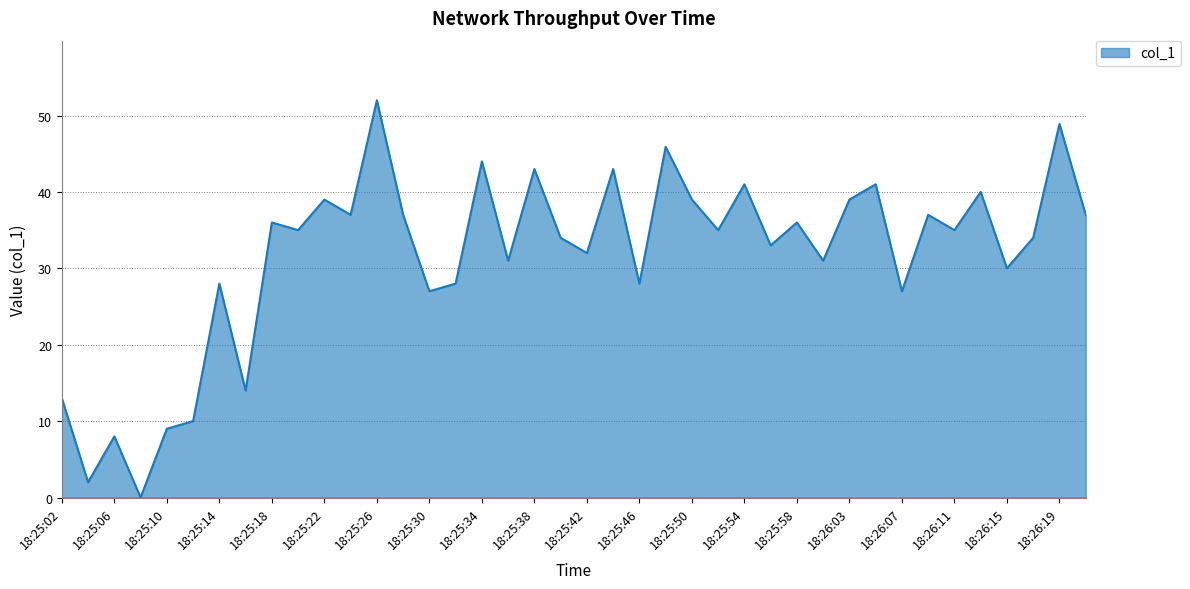

Reading right to left, extract all data points from this chart.

37.0	48.9	34.0	30.0	40.0	35.0	37.0	27.0	41.0	39.0	31.0	36.0	33.0	41.0	35.0	39.0	45.9	28.0	43.0	32.0	34.0	43.0	31.0	44.0	28.0	27.0	37.0	52.0	37.0	39.0	35.0	36.0	14.0	28.0	10.0	9.0	0.0	8.0	2.0	13.0